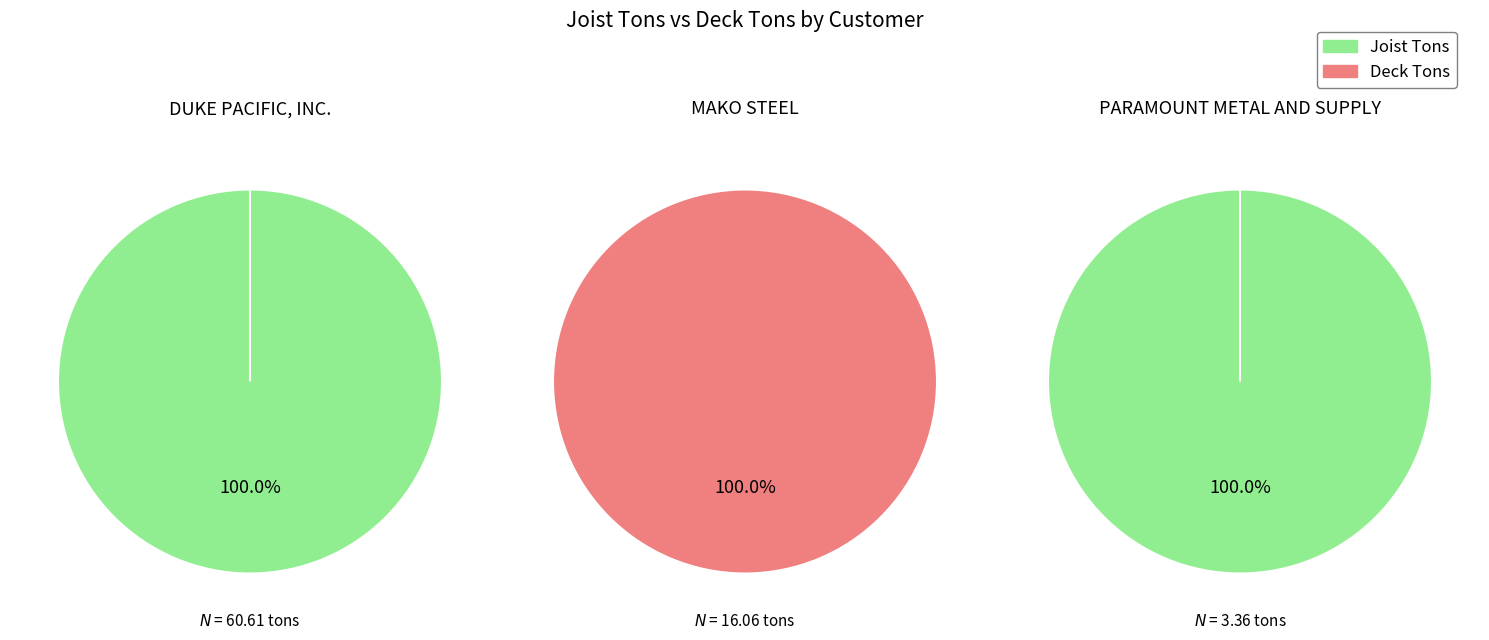

What percentage do joist_tons and 2 together represent?

100.0%